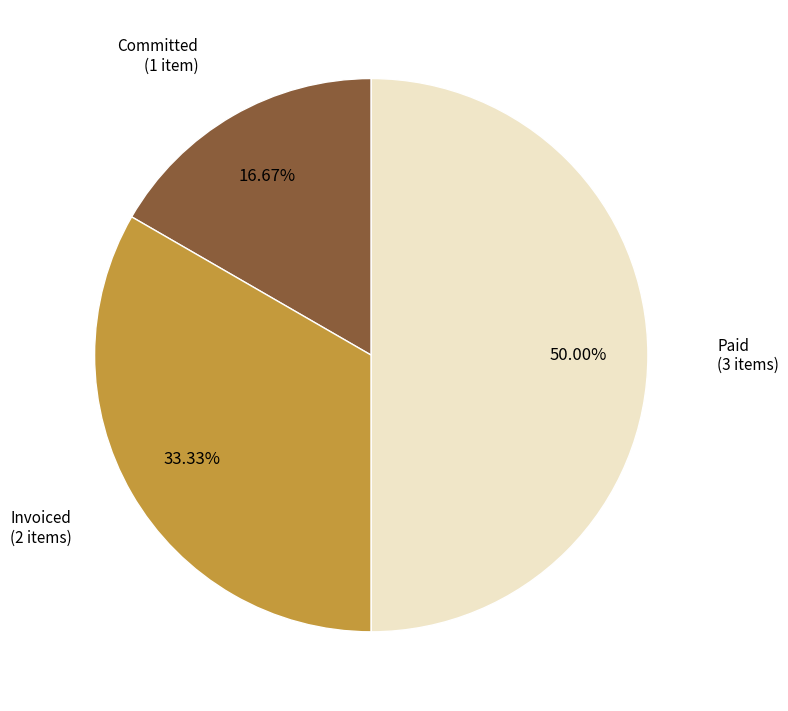

What is the total percentage of Invoiced and Paid?

83.3%